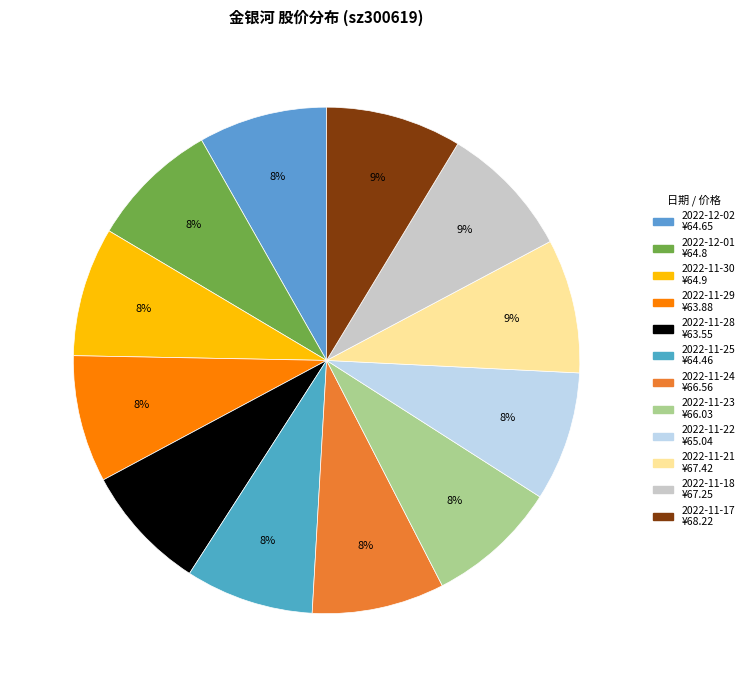

The 2022-11-24 slice represents 22% of the pie. True or false?

False